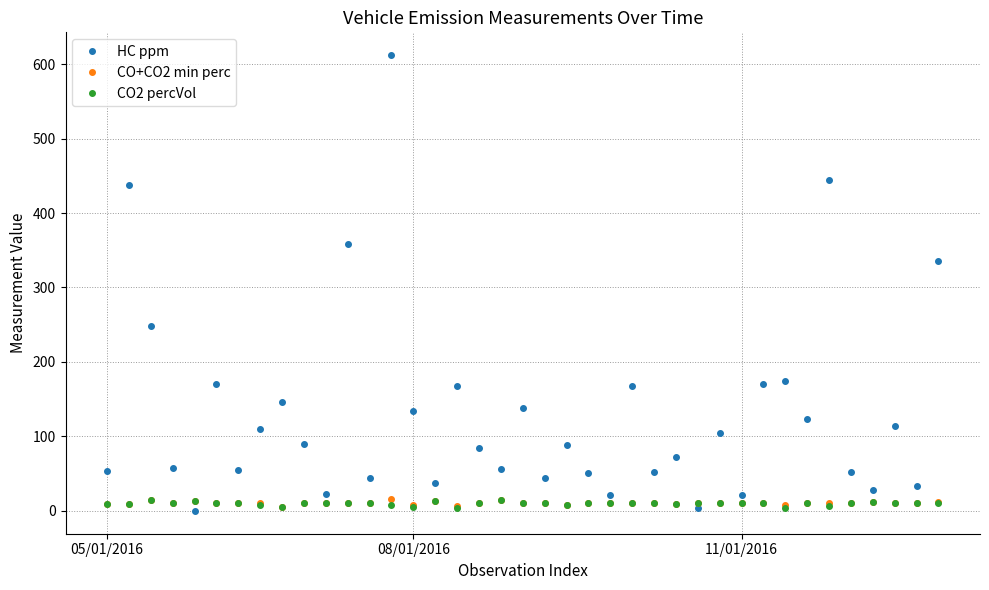

Which series has the largest range (max minus min)?

HC ppm